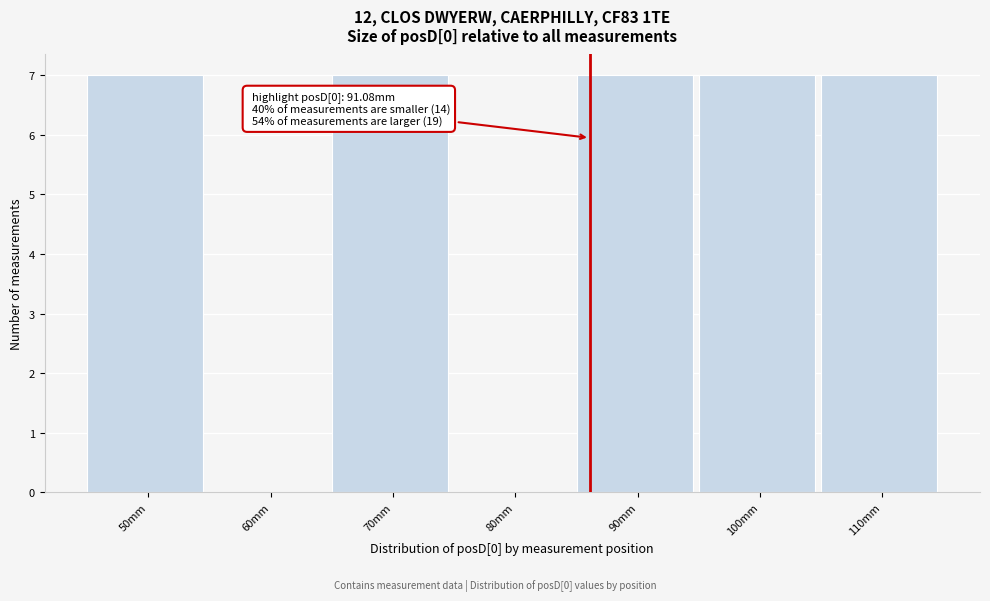

Reading left to right, transcribe all the data shown in this chart.

50mm=7	60mm=0	70mm=7	80mm=0	90mm=7	100mm=7	110mm=7